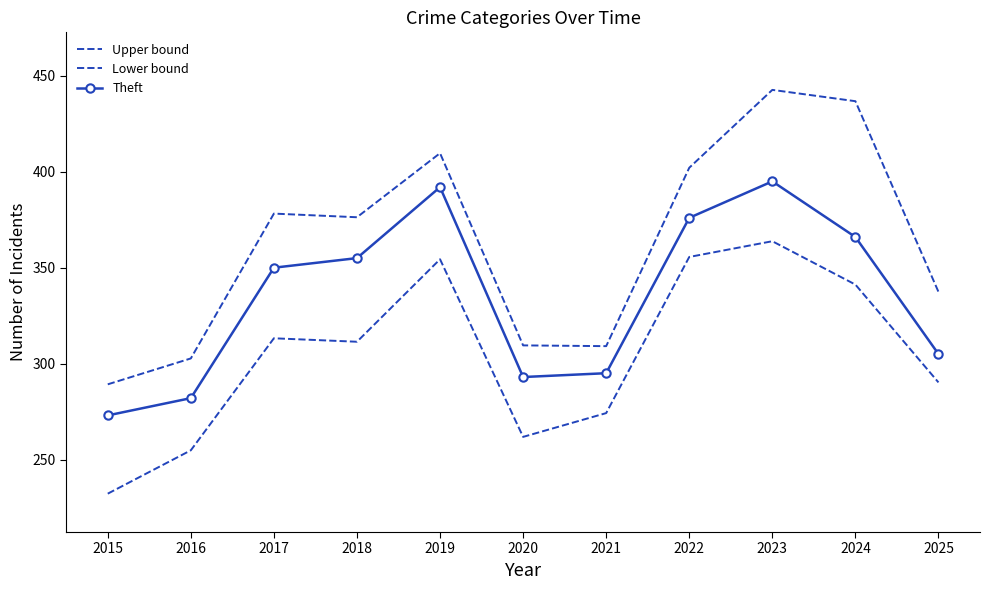

Which category has the lowest value across all series?

2015